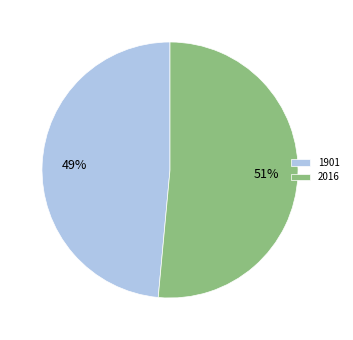

How many slices are in this pie chart?

2